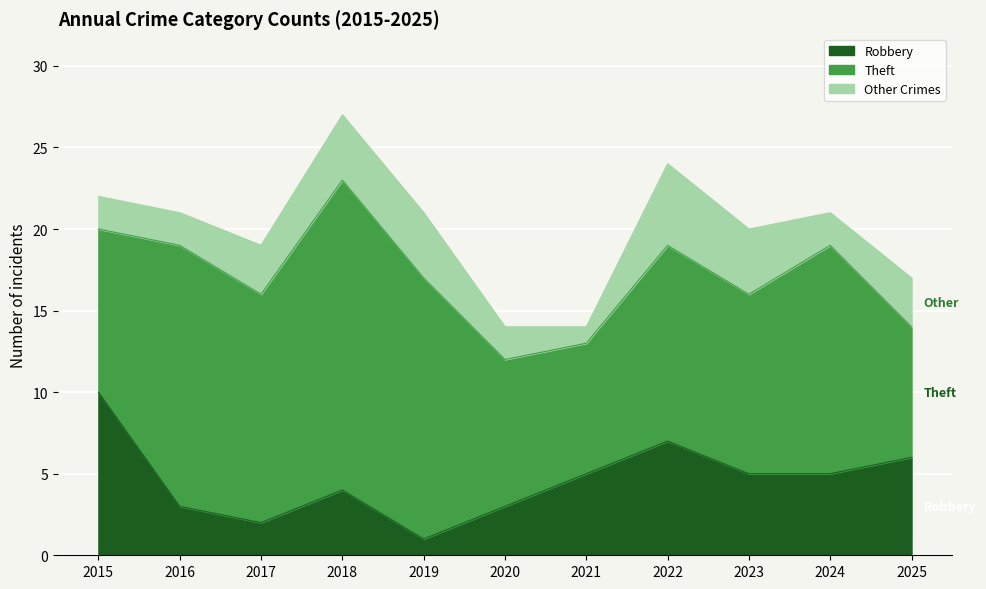

True or false: Total and Robbery cross at least once.

False